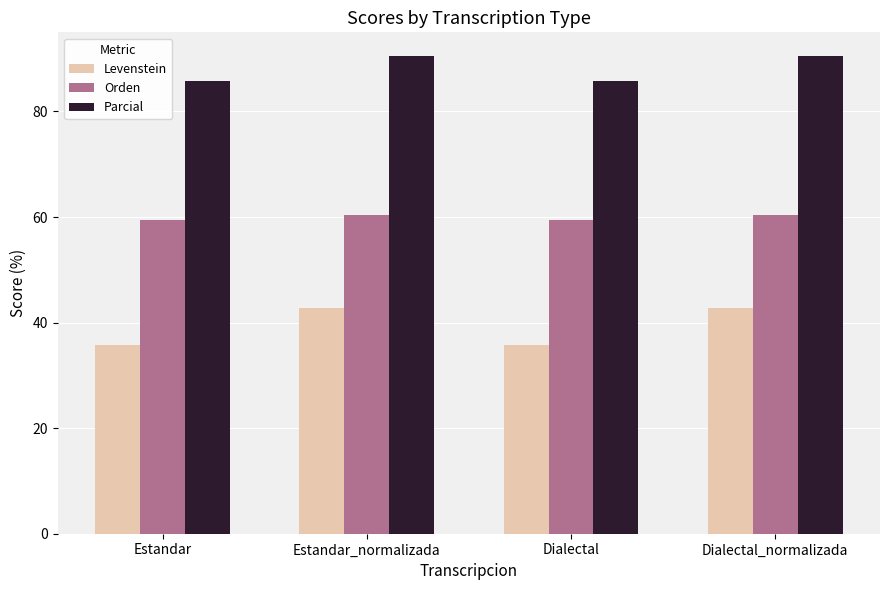

Reading left to right, transcribe all the data shown in this chart.

Levenstein: 35.7	42.9	35.7	42.9
Orden: 59.4	60.3	59.4	60.3
Parcial: 85.7	90.5	85.7	90.5